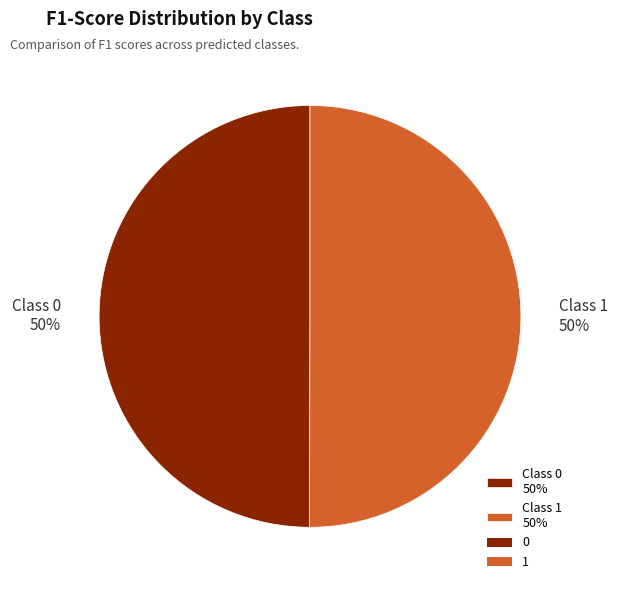

The Class 1 50% slice represents 65% of the pie. True or false?

False